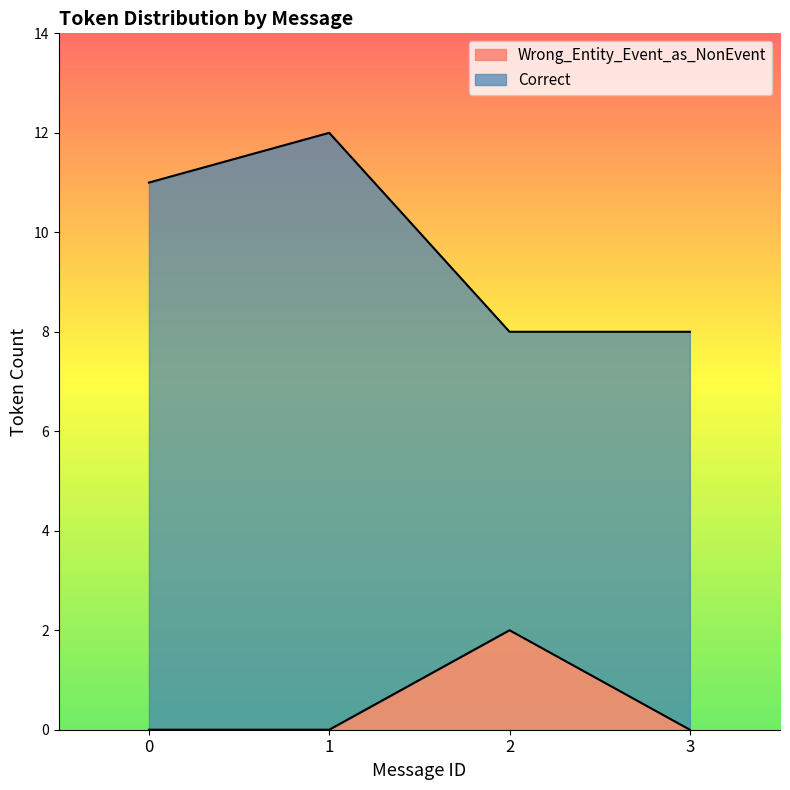

Rank the categories by value from highest to lowest.

2, 0, 1, 3